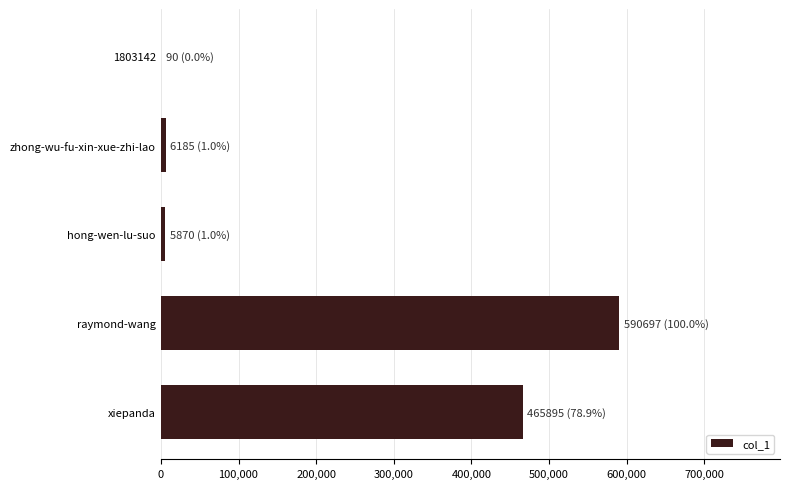

Which label corresponds to the largest value in the chart?

raymond-wang